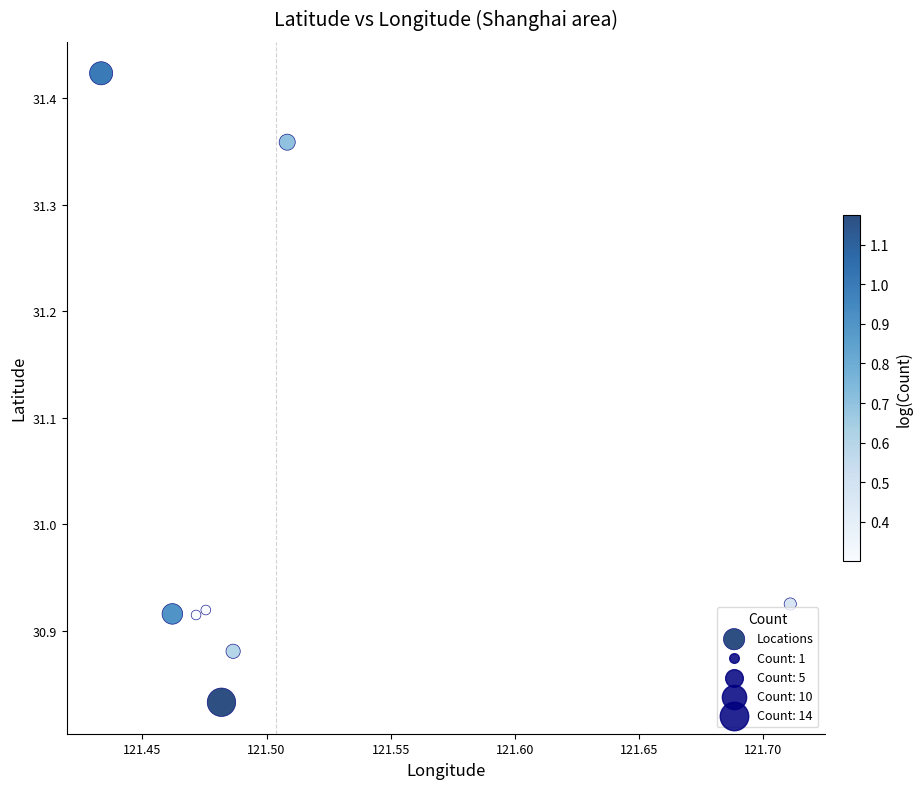

What is the average X value?

121.5